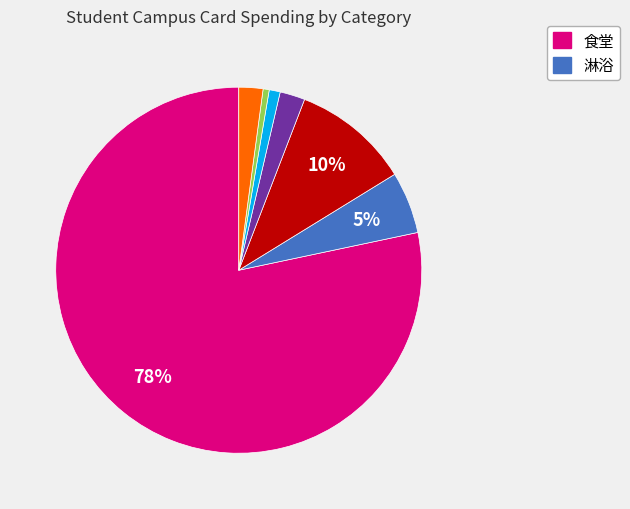

Is there any slice that represents more than half of the pie?

Yes